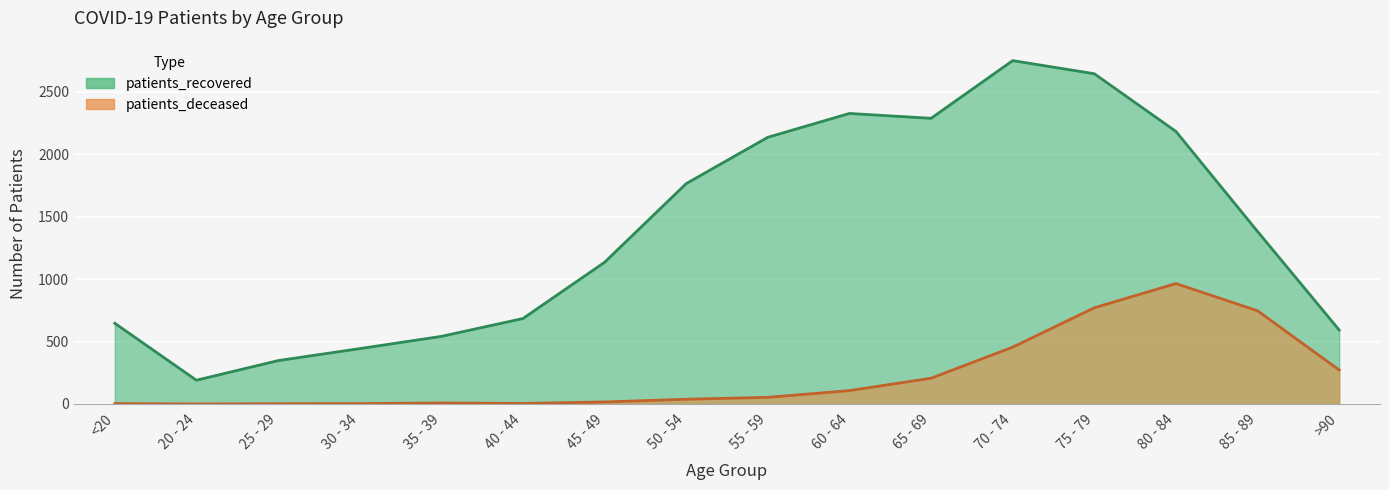

At which category does the chart reach its peak across all series?

70 - 74